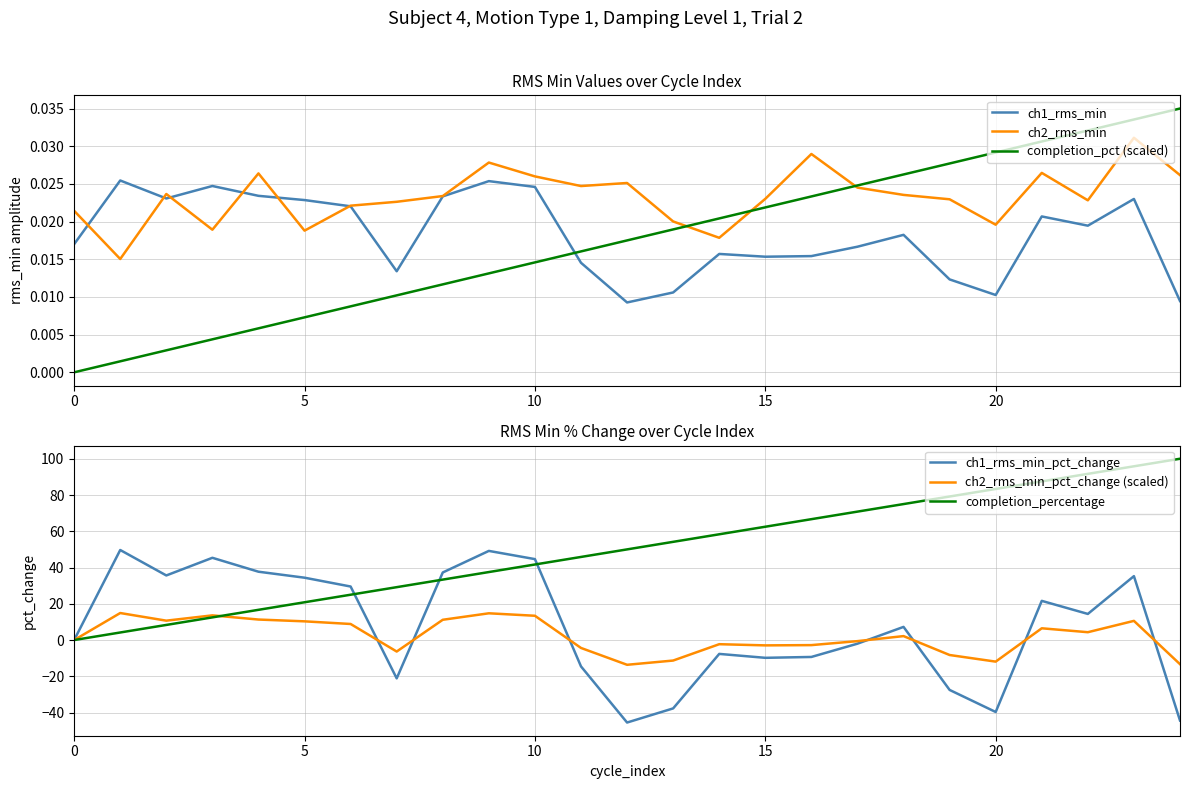

What is the smallest value displayed?

-45.5